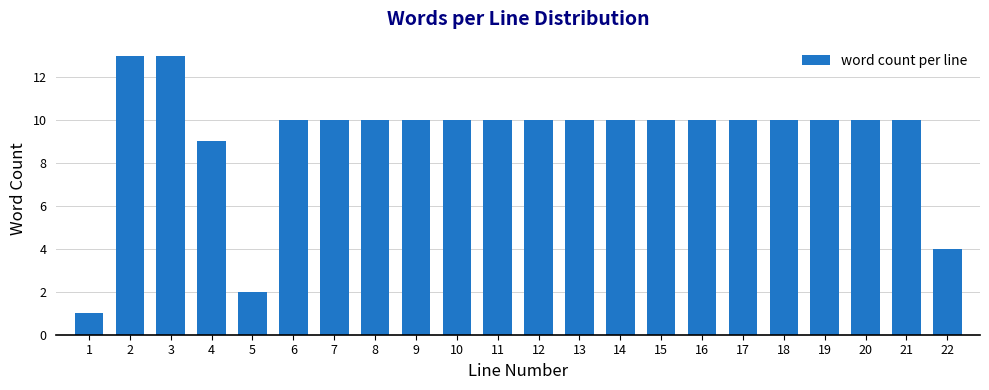

Reading right to left, extract all data points from this chart.

4	10	10	10	10	10	10	10	10	10	10	10	10	10	10	10	10	2	9	13	13	1